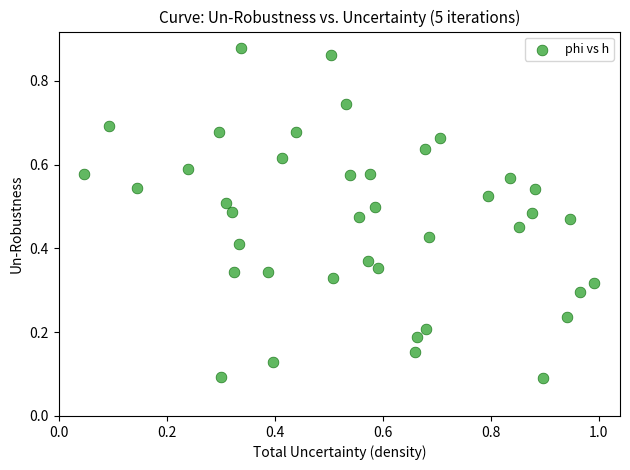

What is the range of Y values (max minus min)?

0.8